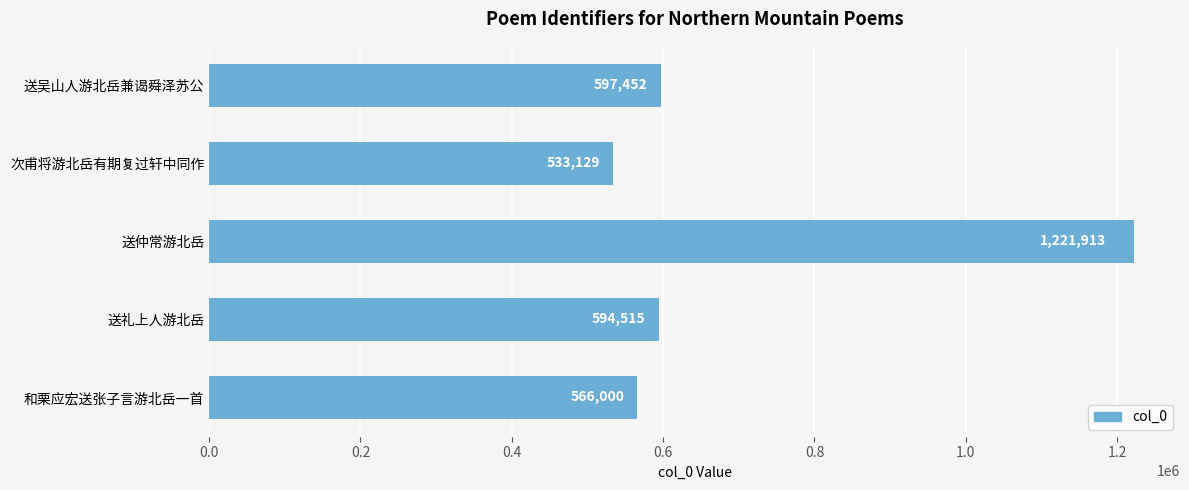

What is the difference between the second highest and second lowest values?

31452